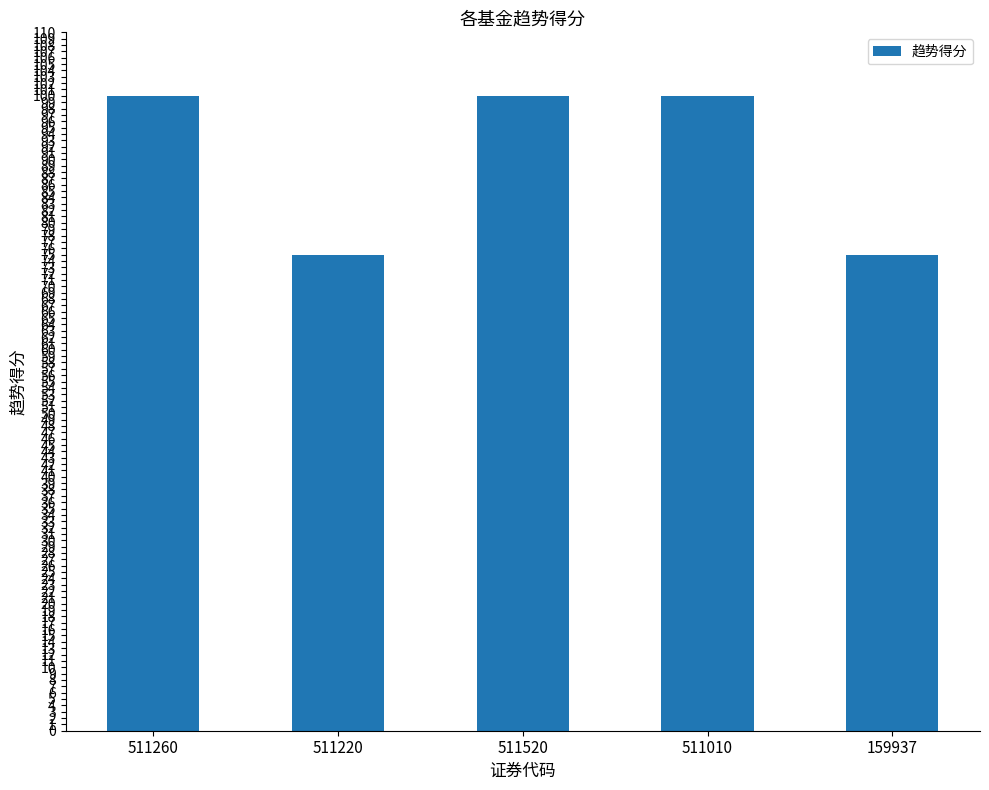

What is the sum of all values?

450